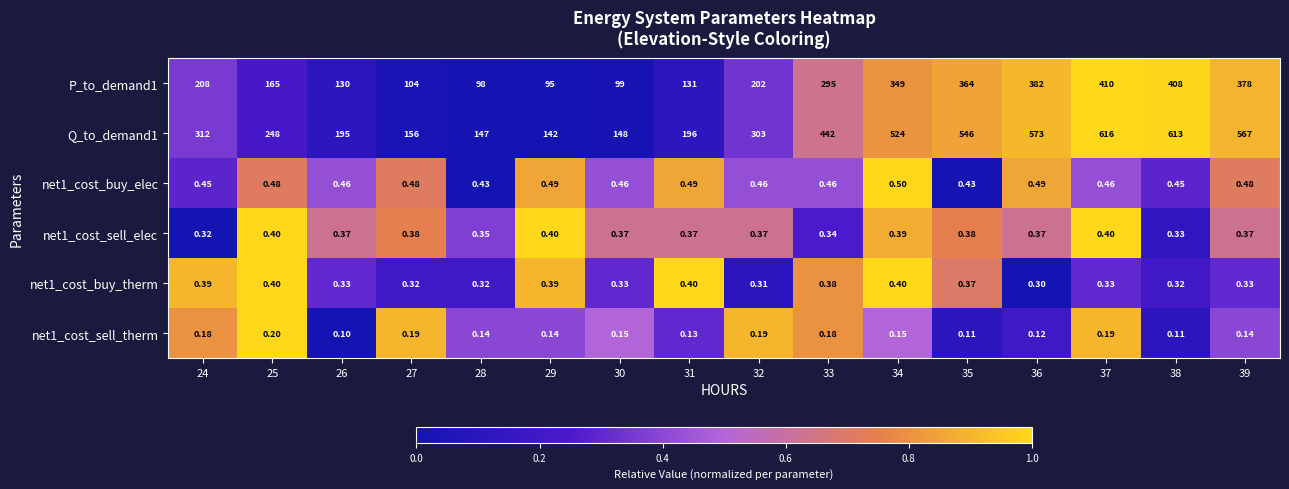

Count the number of categories in the chart.

16